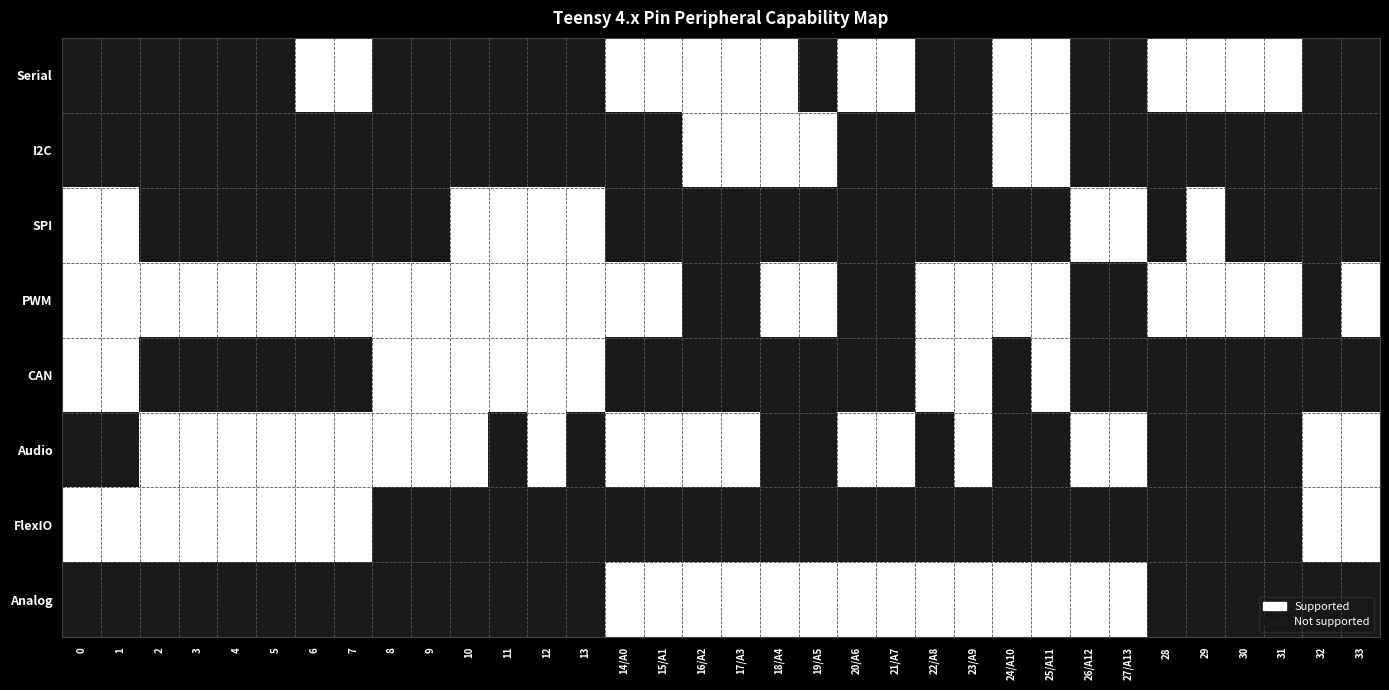

How many distinct data groups are displayed?

8